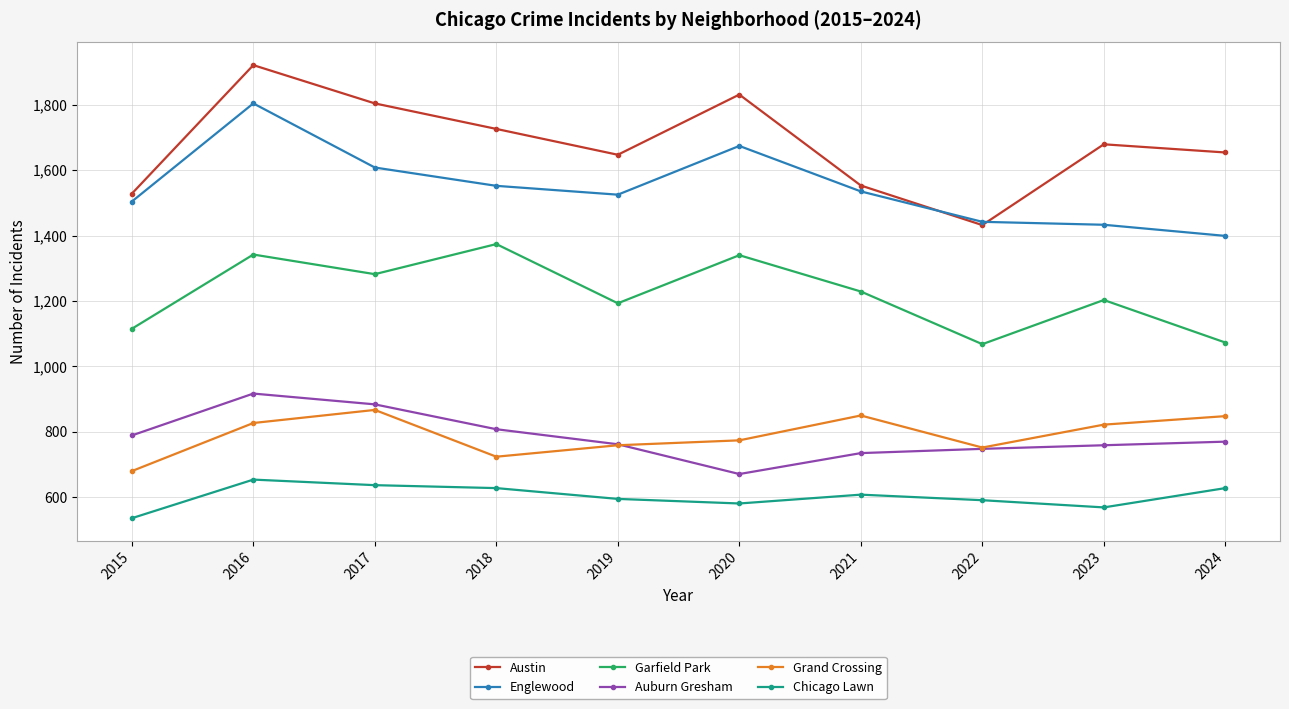

How many data points in Chicago Lawn are less than 608?

5